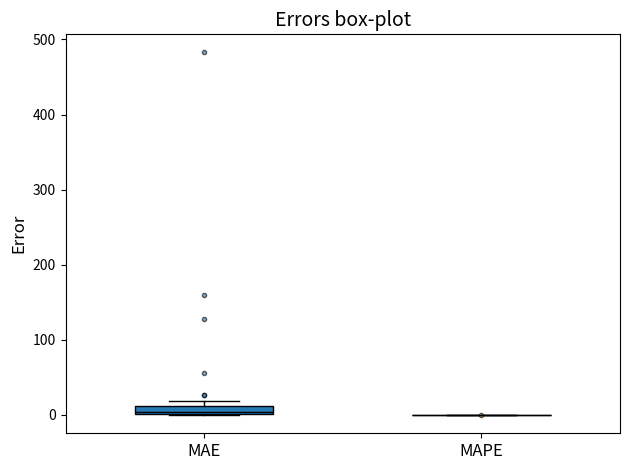

Where is the lower edge of the box for MAE on the y-axis? The values are not printed on the chart, so give them approximately, as read against the axis.

0